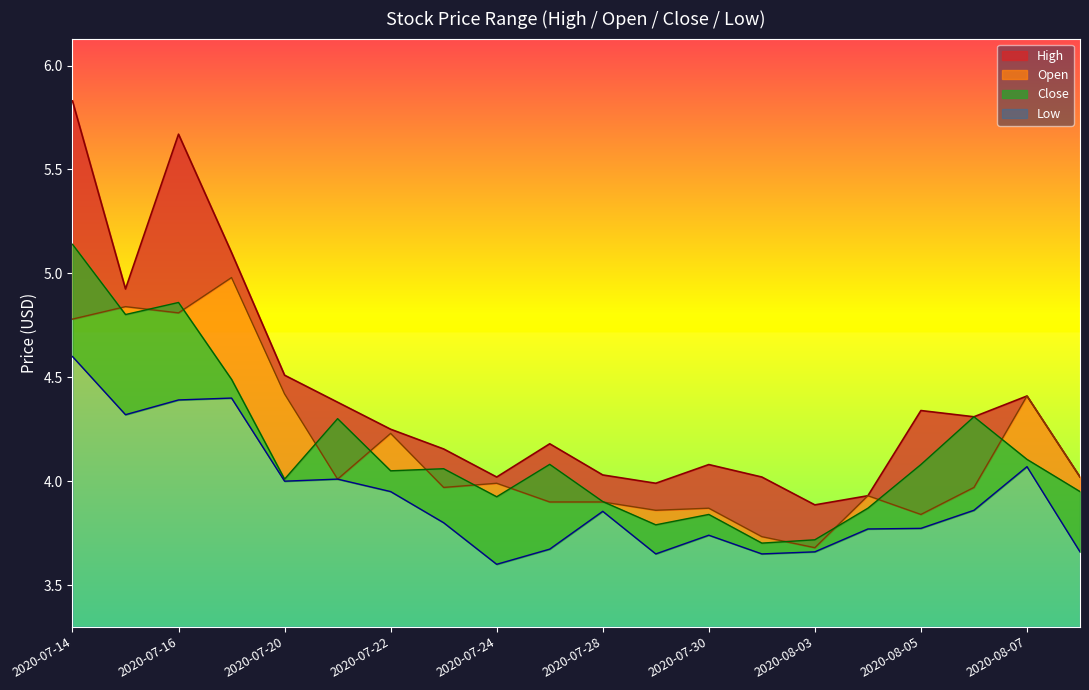

The Low series shows 3.8 at 2020-08-04. True or false?

True